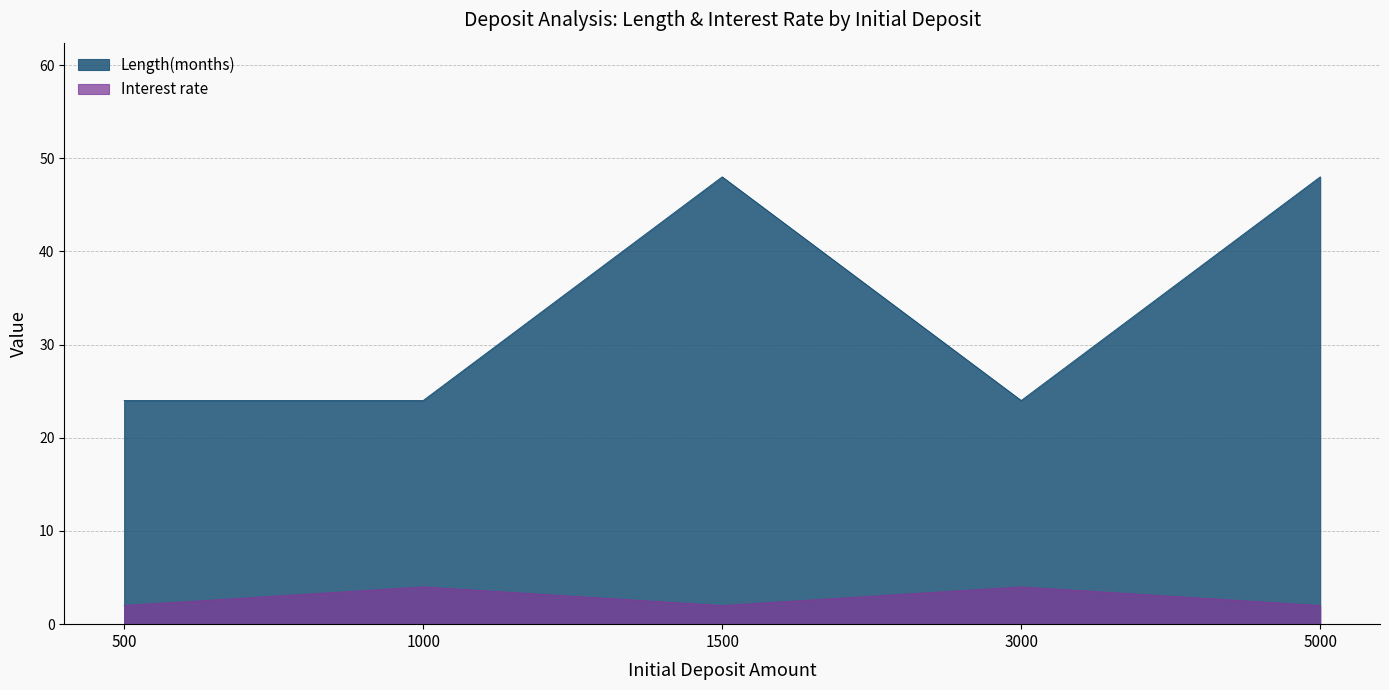

What is the approximate value of Interest rate at 3000?

4